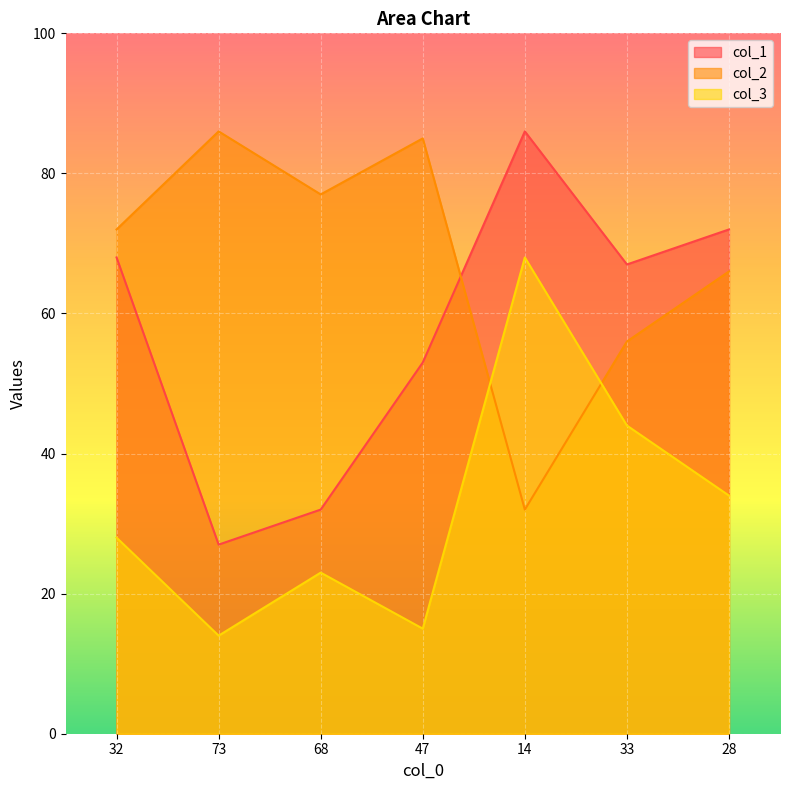

Reading left to right, extract all data points from this chart.

col_1: 68	27	32	53	86	67	72
col_2: 72	86	77	85	32	56	66
col_3: 28	14	23	15	68	44	34